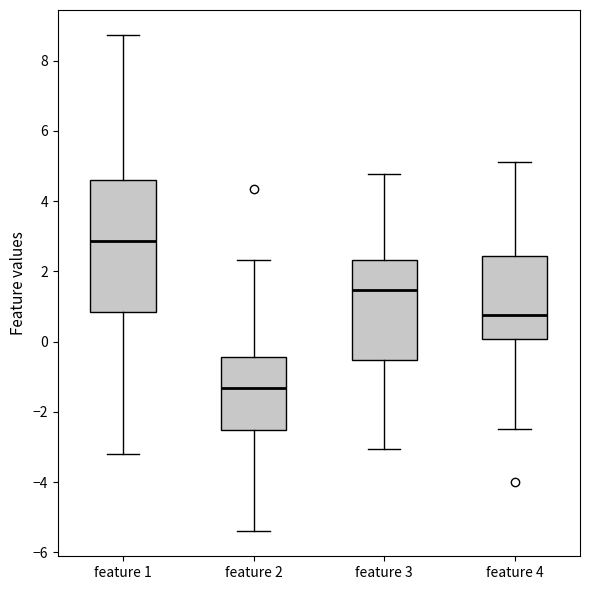

Which box has the lowest median line?

feature 2